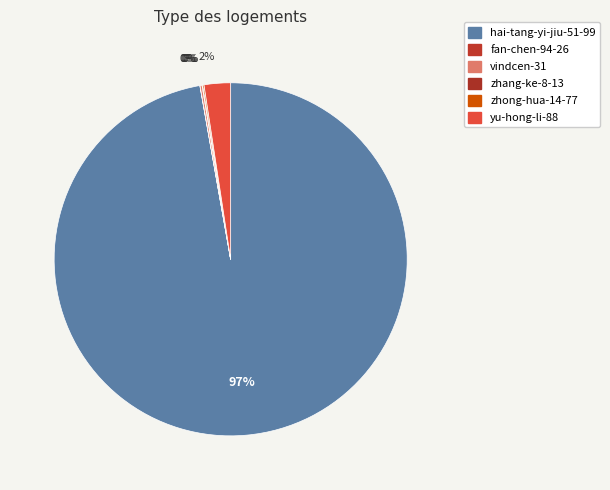

Count the number of slices in the pie.

6